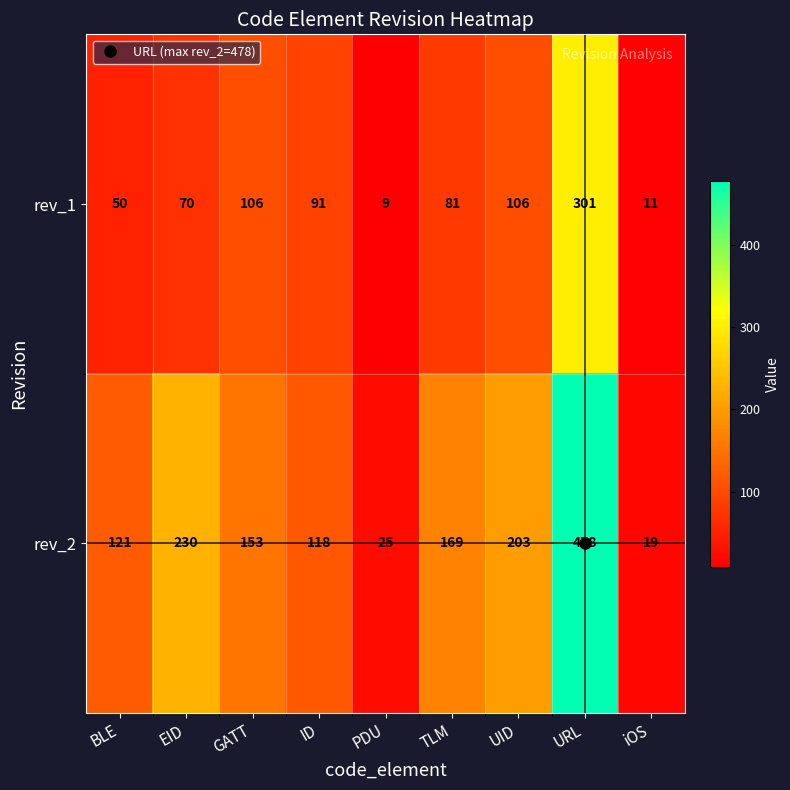

What is the highest value of the rev_1 series?

301